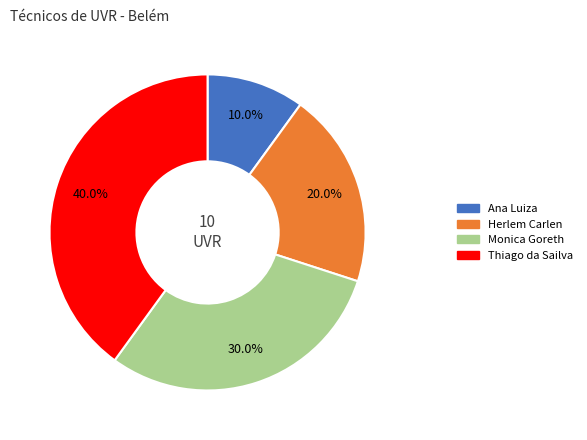

Count the number of slices in the pie.

4